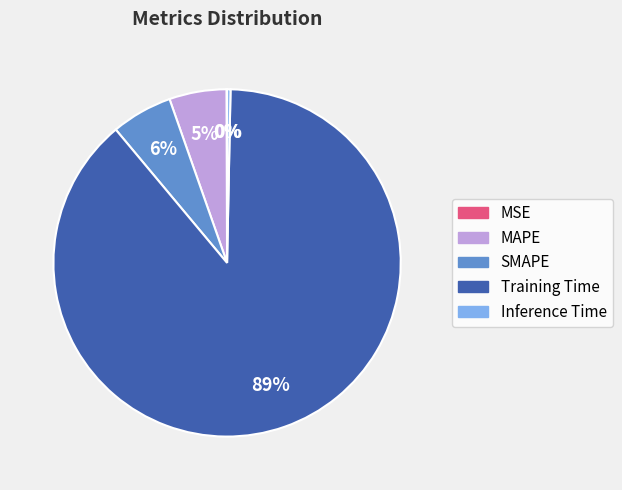

To the nearest percent, what is the difference between the largest and smallest slice percentages?

89%